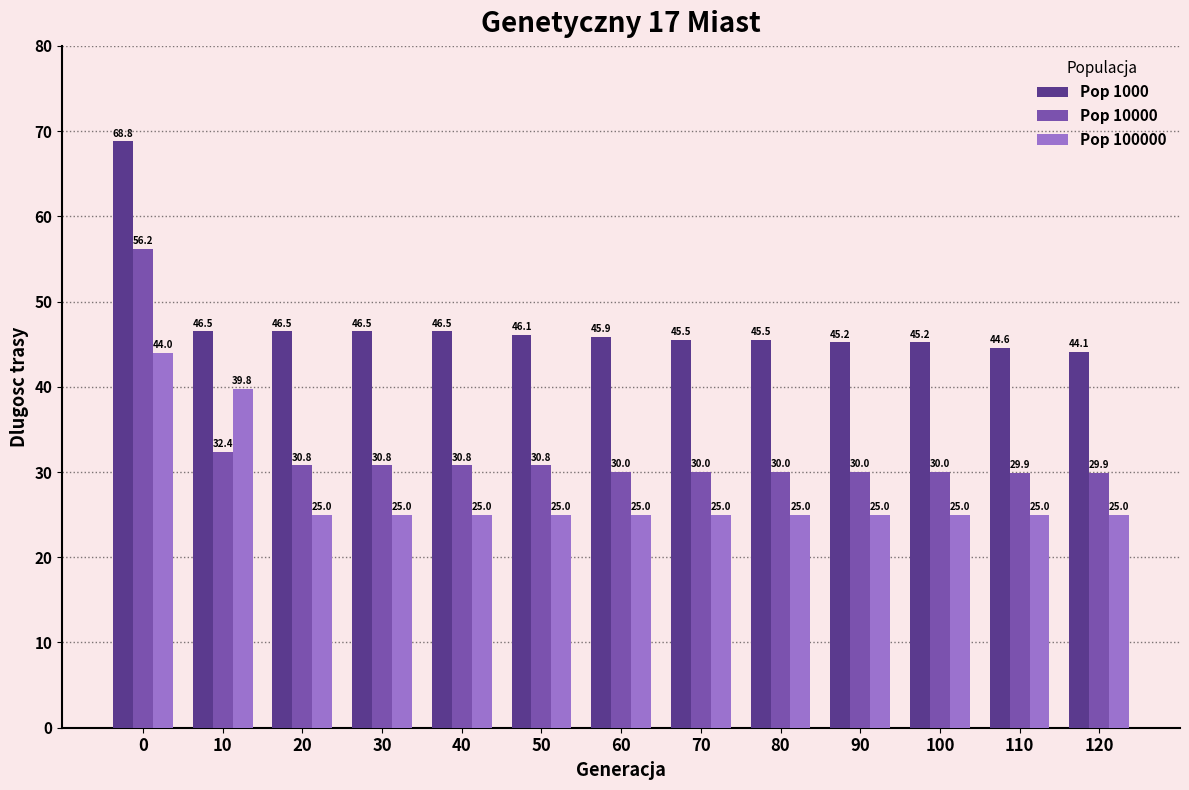

What is the average value of the Pop 10000 series?

32.4